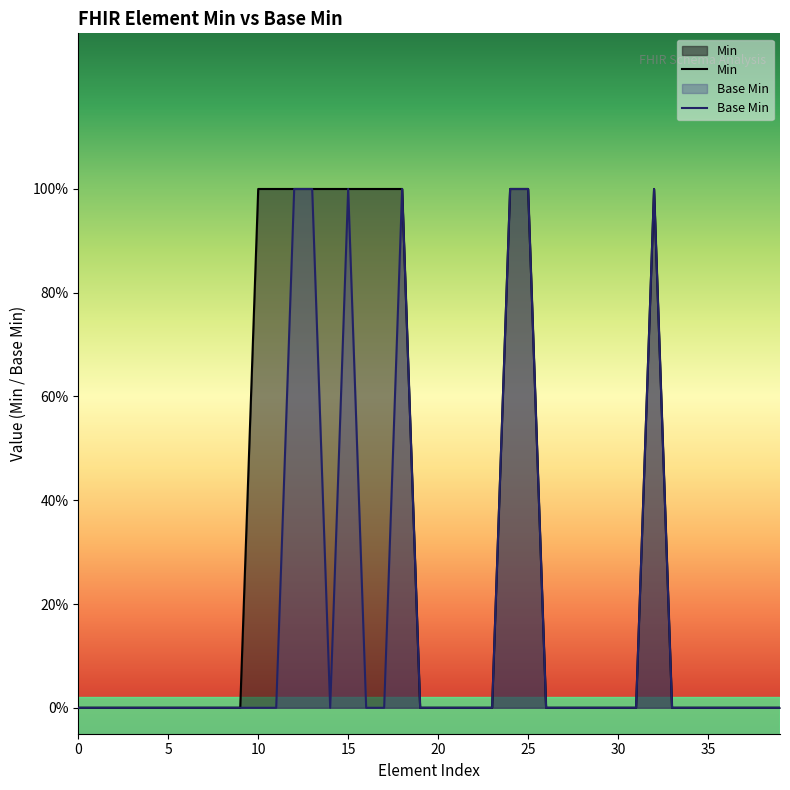

At how many categories does at least one series exceed 0?

12